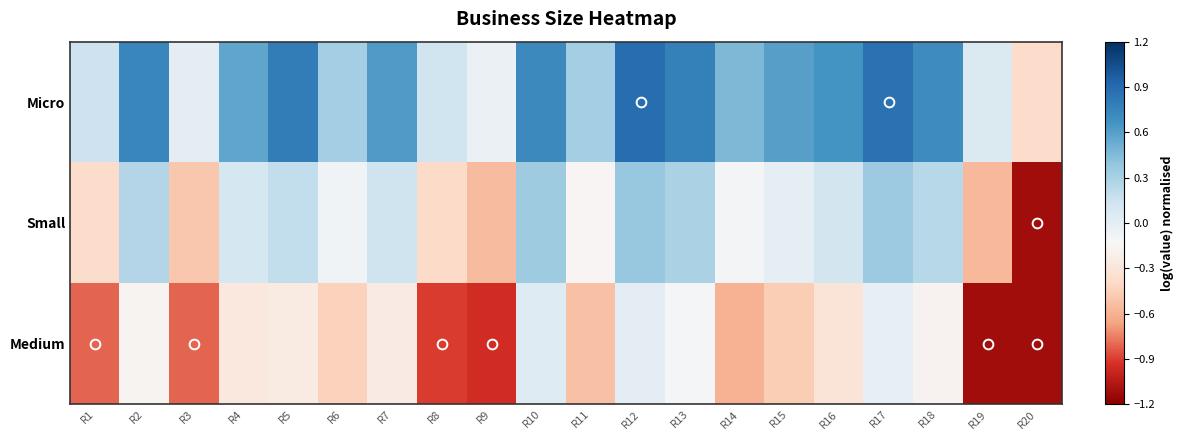

What is the maximum value shown in the chart?

0.9